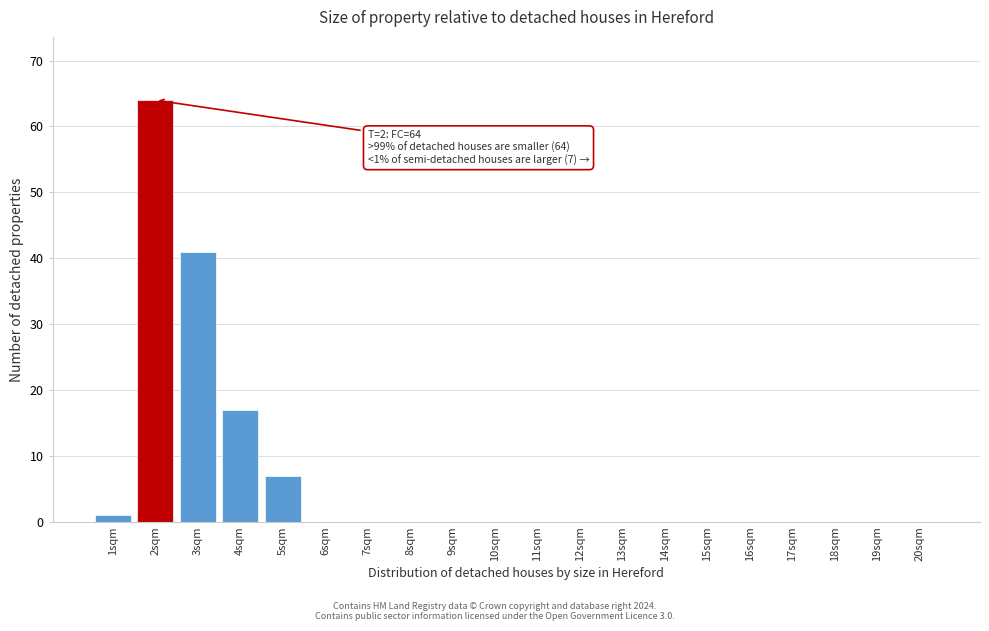

Reading right to left, list all the values displayed in this chart.

20sqm=0	19sqm=0	18sqm=0	17sqm=0	16sqm=0	15sqm=0	14sqm=0	13sqm=0	12sqm=0	11sqm=0	10sqm=0	9sqm=0	8sqm=0	7sqm=0	6sqm=0	5sqm=7	4sqm=17	3sqm=41	2sqm=64	1sqm=1